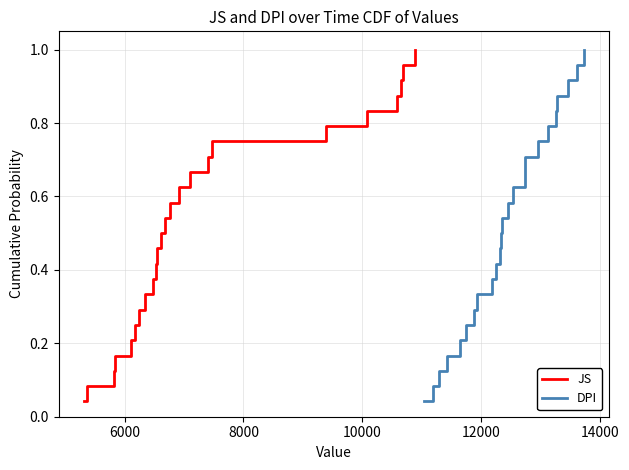

What is the difference between the second highest and minimum values in the JS series?

0.9